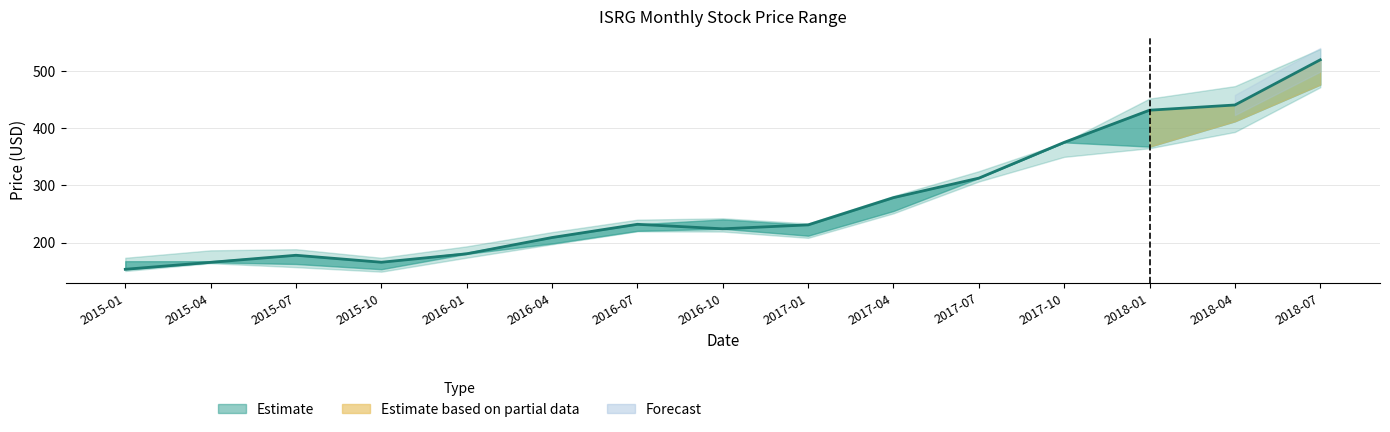

Where does the data first go above 230?

2016-07